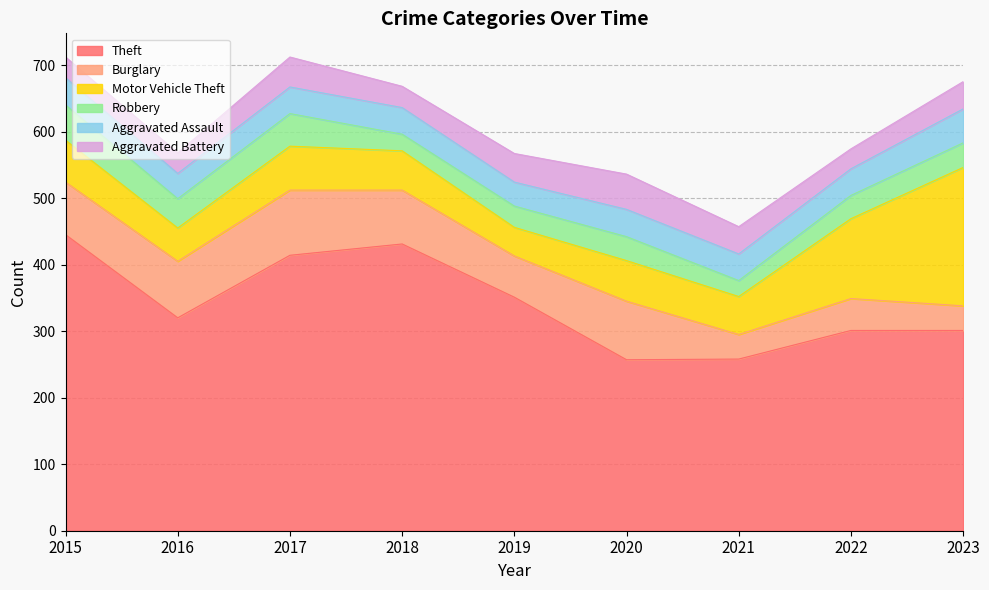

Reading left to right, transcribe all the data shown in this chart.

Theft: 2015=445	2016=320	2017=414	2018=431	2019=351	2020=257	2021=258	2022=301	2023=301
Burglary: 2015=79	2016=85	2017=98	2018=81	2019=62	2020=88	2021=37	2022=48	2023=37
Motor Vehicle Theft: 2015=63	2016=50	2017=66	2018=59	2019=43	2020=61	2021=57	2022=120	2023=208
Robbery: 2015=53	2016=44	2017=49	2018=25	2019=32	2020=36	2021=24	2022=35	2023=37
Aggravated Assault: 2015=41	2016=38	2017=40	2018=40	2019=36	2020=41	2021=40	2022=40	2023=51
Aggravated Battery: 2015=31	2016=31	2017=45	2018=32	2019=43	2020=53	2021=41	2022=30	2023=41